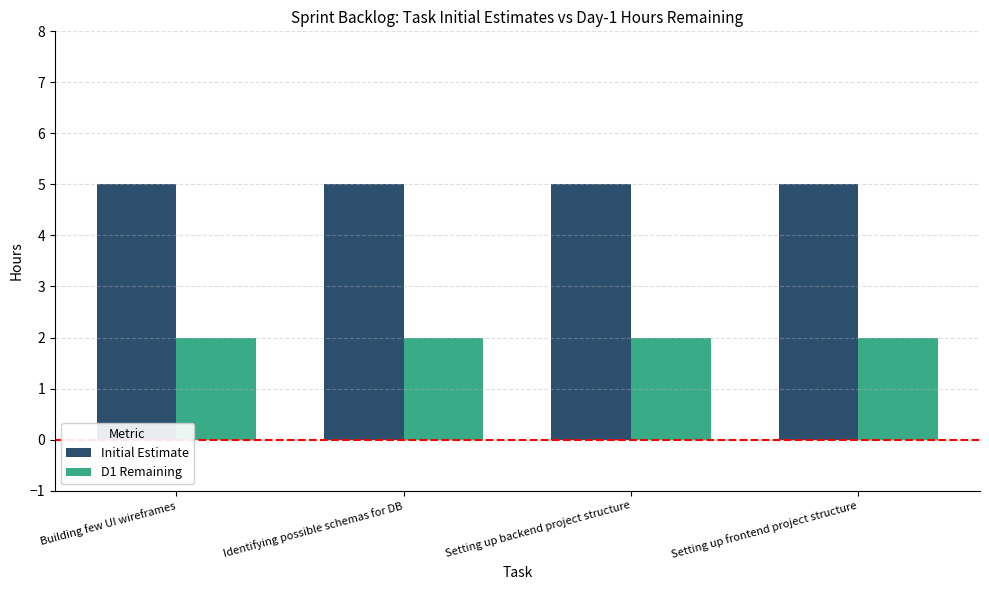

List the series in order of their overall mean, highest first.

Initial Estimate, D1 Remaining